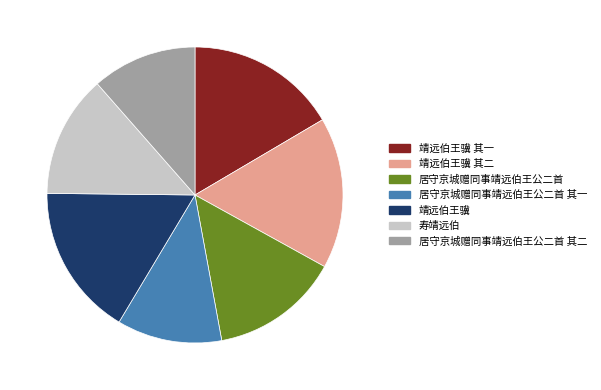

Does 寿靖远伯 represent more than half of the total?

No